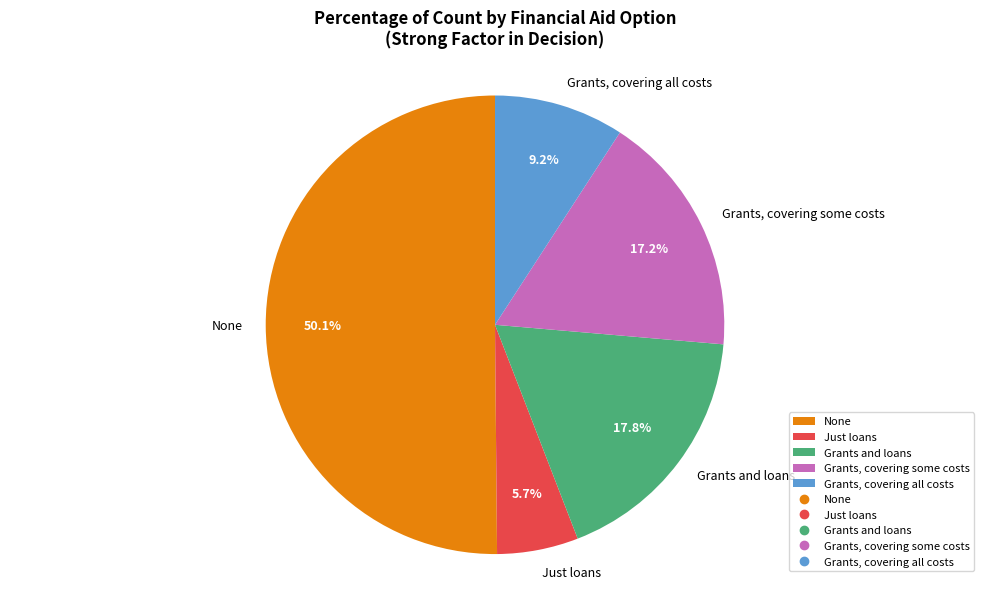

What is the ratio of the value at Grants, covering all costs to the value at Just loans?

1.6